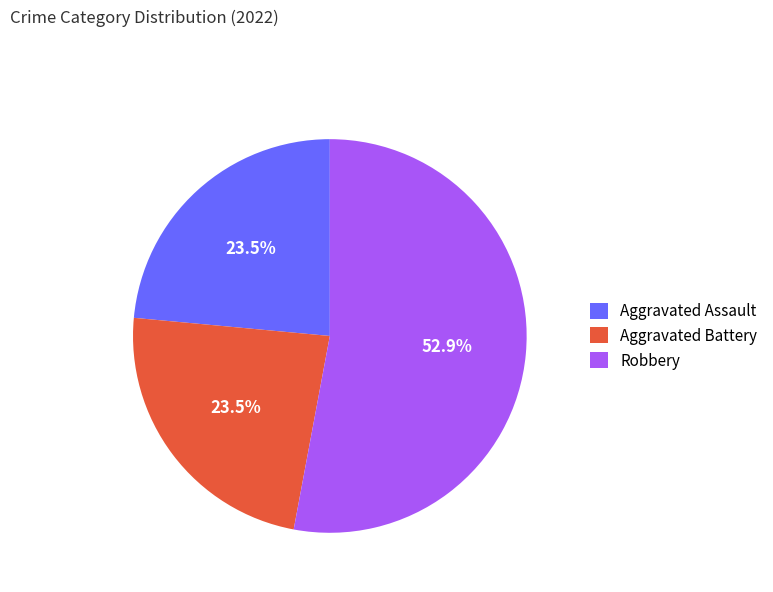

Which category has the biggest portion of the pie?

Robbery